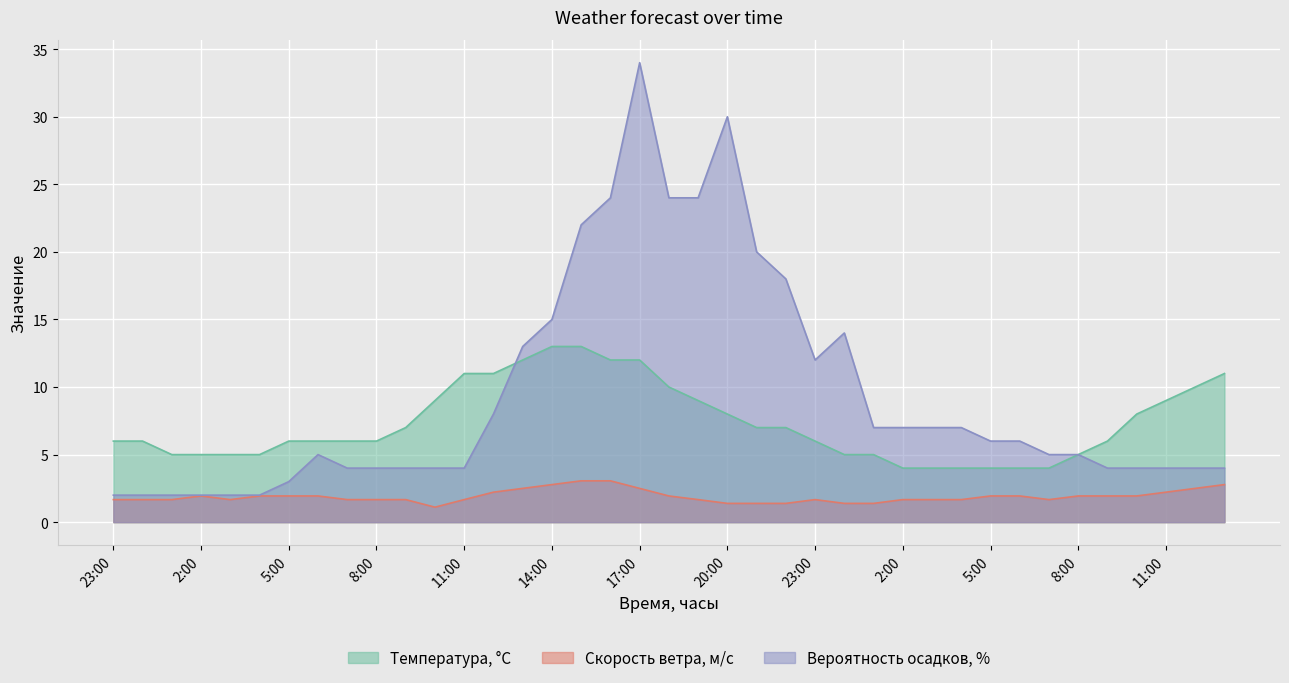

The value of Температура, °C at 2:00 is 5.0. True or false?

True